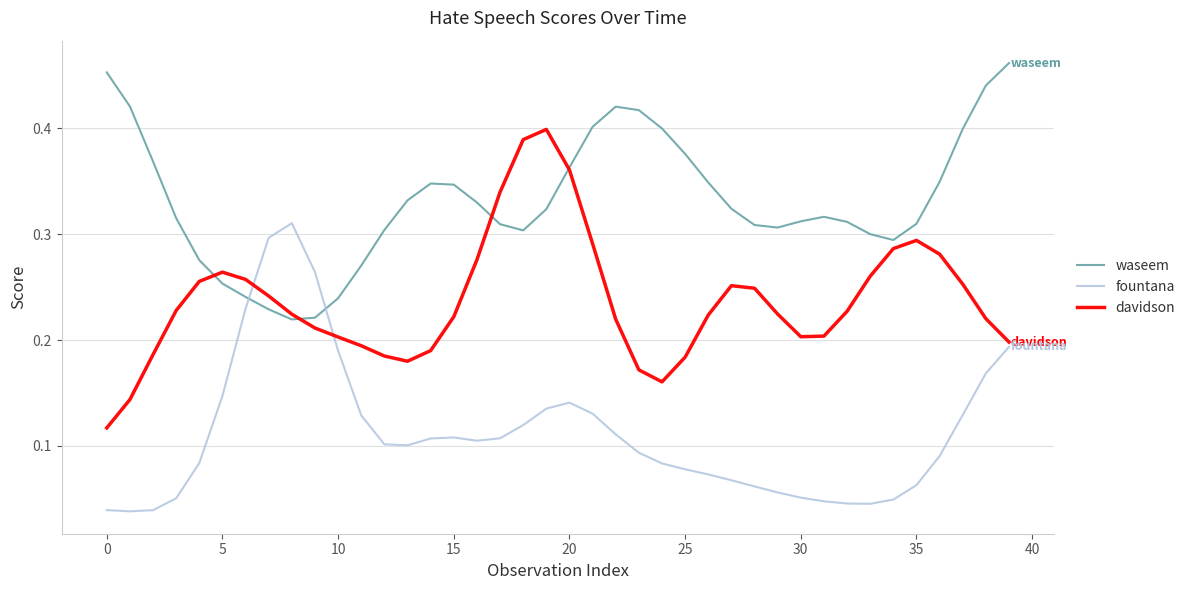

Which series has the widest spread of values?

davidson